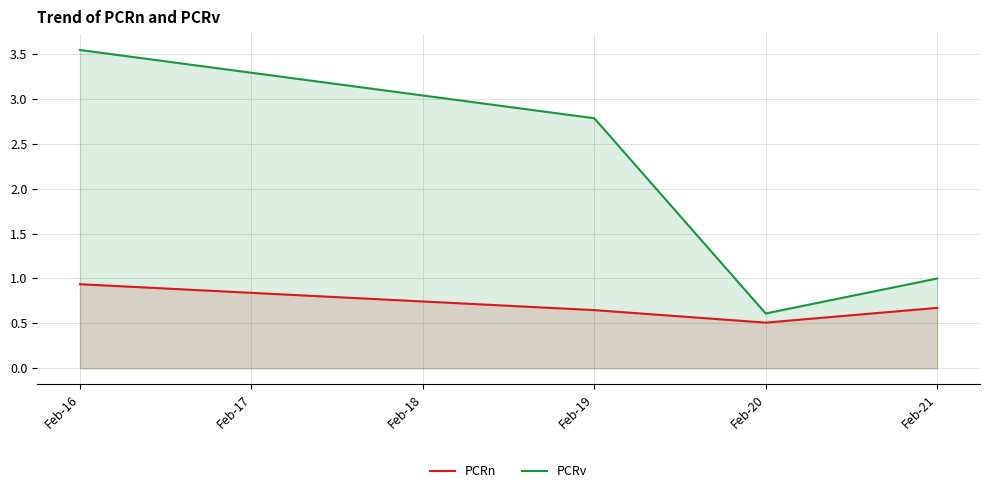

How many interior local valleys does the PCRv series have?

1